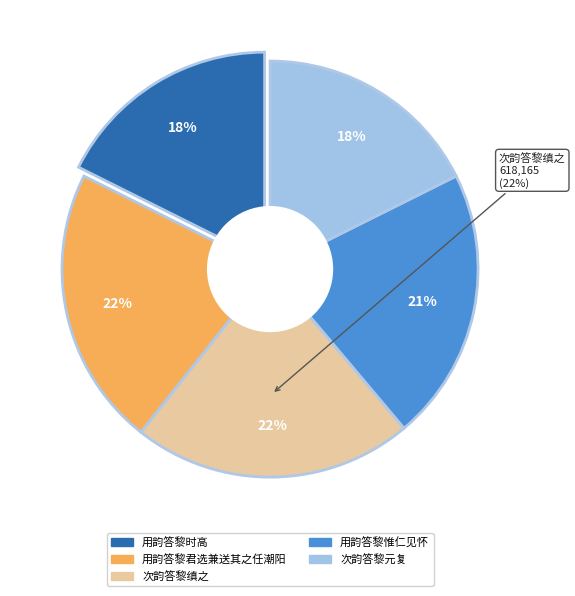

What is the ratio of the value at 次韵答黎缜之 to the value at 用韵答黎时高?

1.2